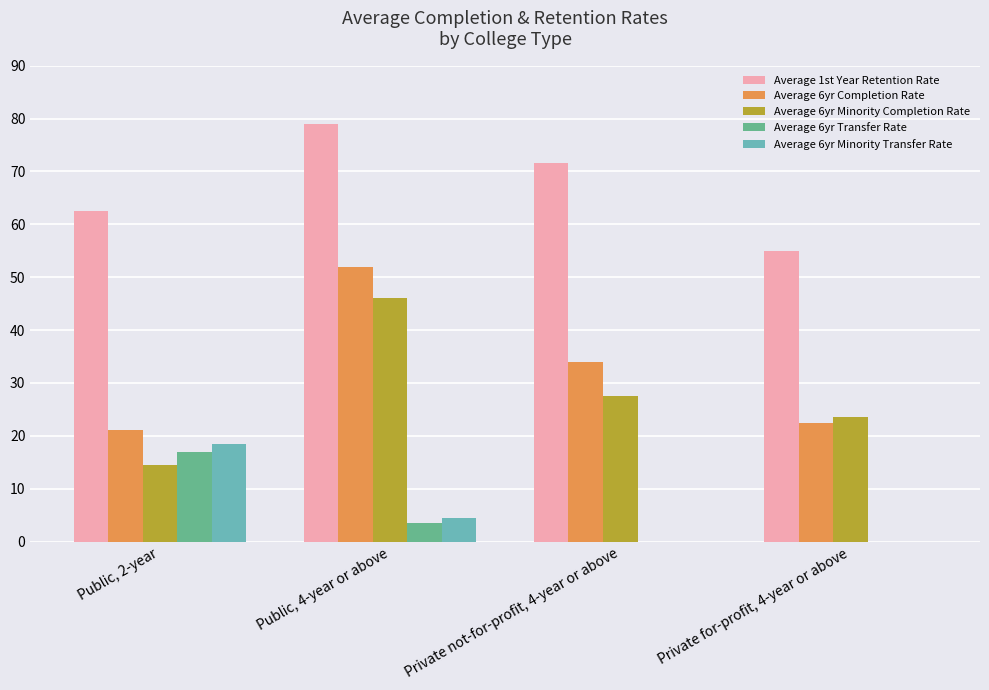

The Average 1st Year Retention Rate series shows 71.5 at Private not-for-profit, 4-year or above. True or false?

True